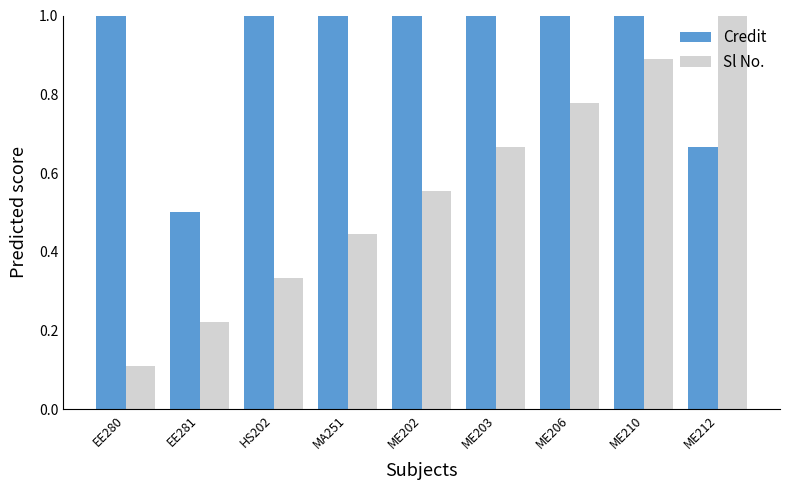

Which series has the largest range (max minus min)?

Sl No.